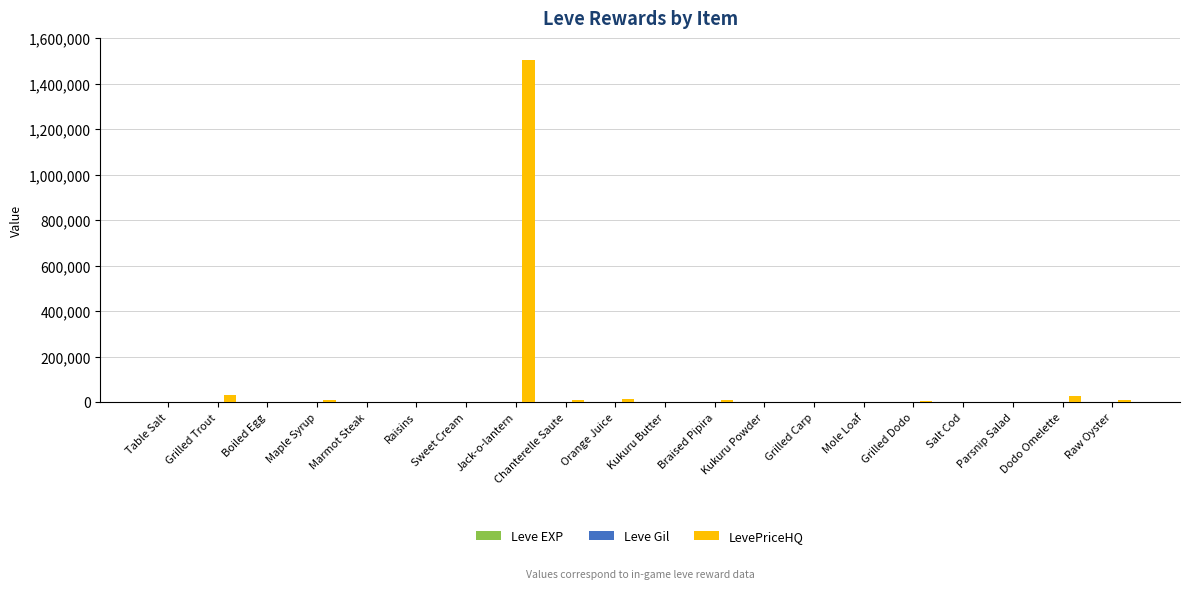

Which series has the largest total across all categories?

LevePriceHQ